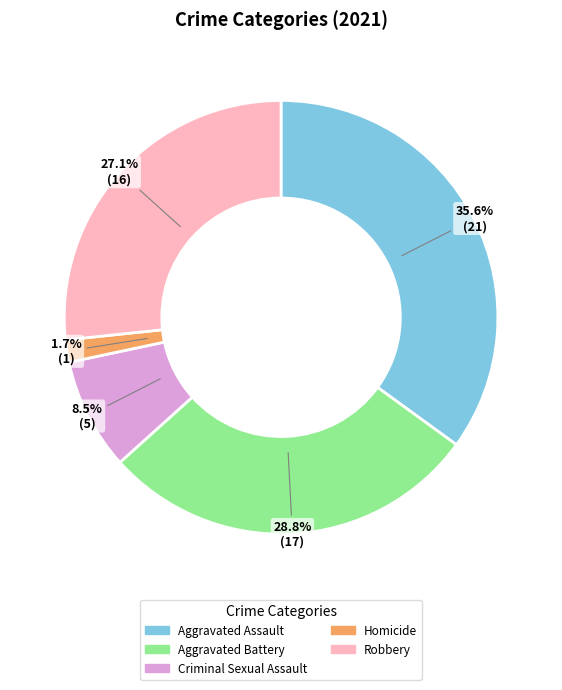

Which category has the smallest portion of the pie?

Homicide